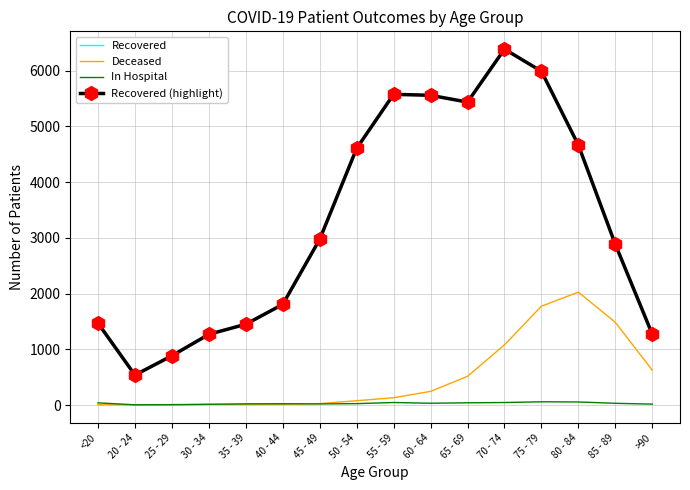

What is the difference between the second highest and second lowest values in the Recovered series?

5106